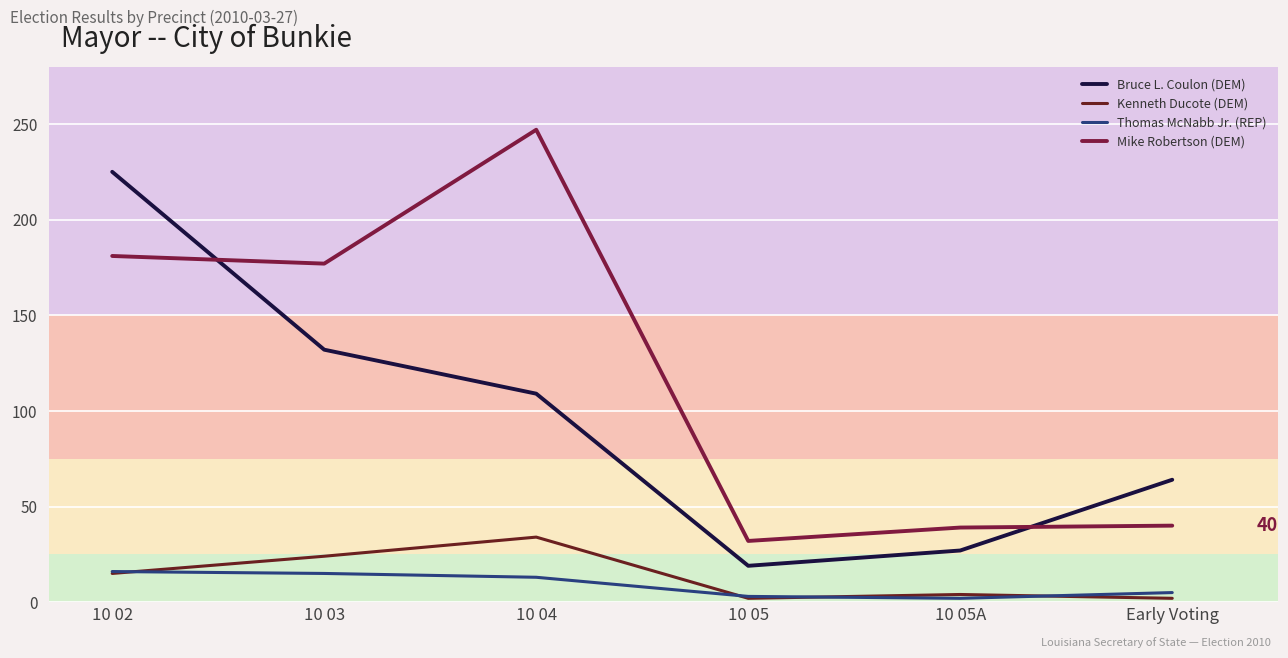

True or false: Mike Robertson (DEM) and Kenneth Ducote (DEM) cross at least once.

False